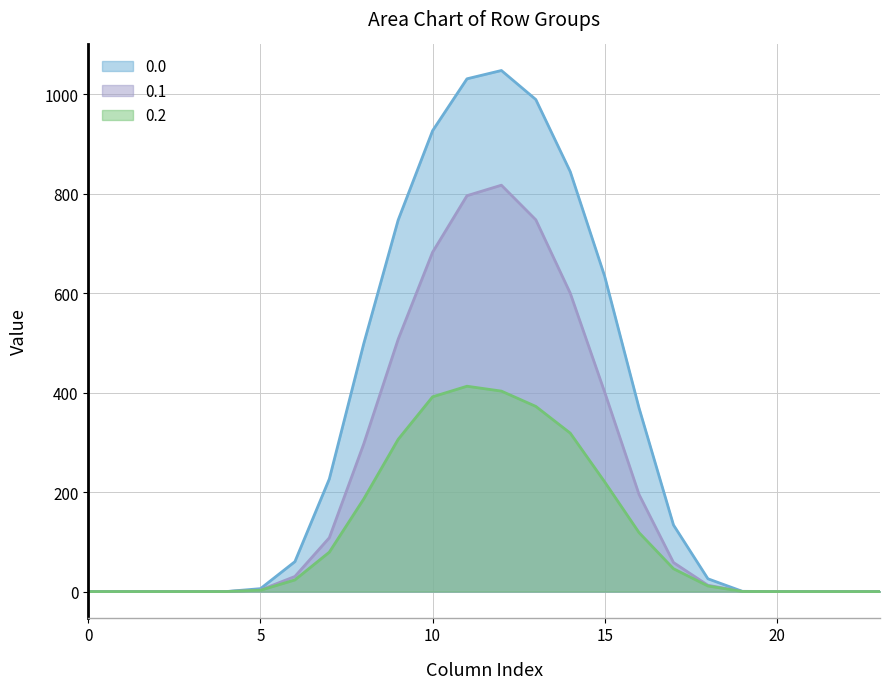

At which category does 0.0 reach its first local peak?

12